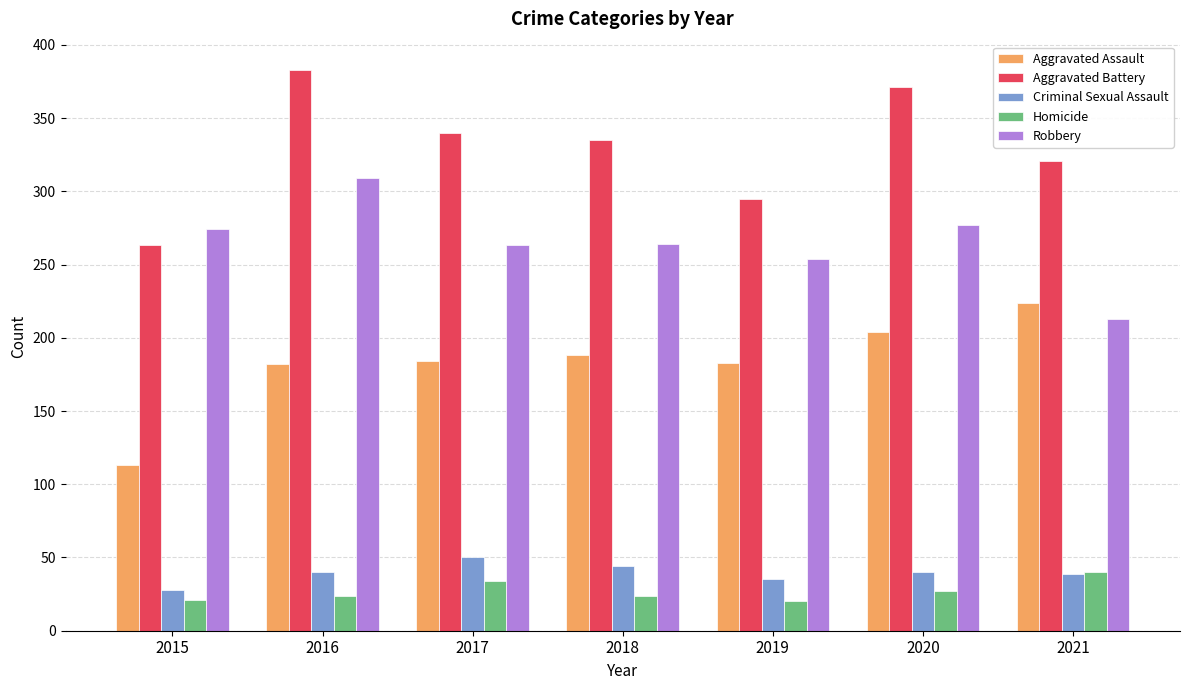

What is the total value across all series at 2021?

837